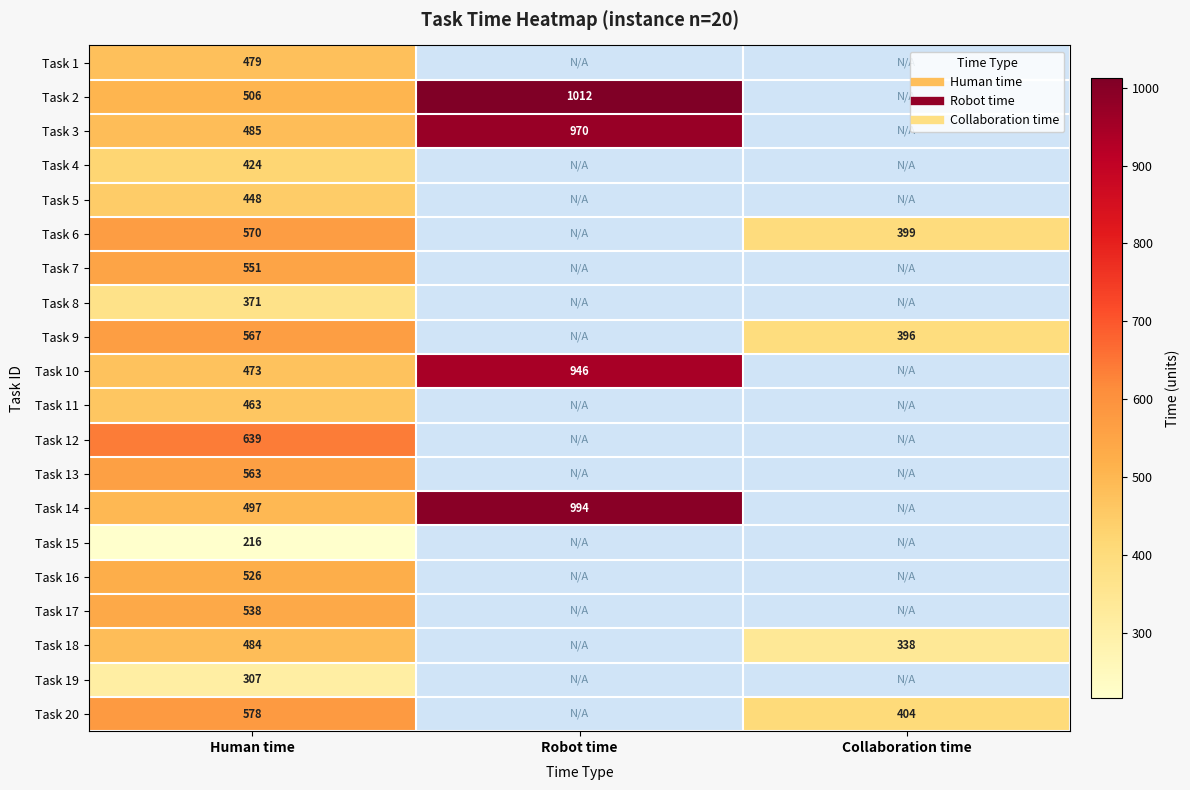

Which label corresponds to the largest value in the chart?

Robot time